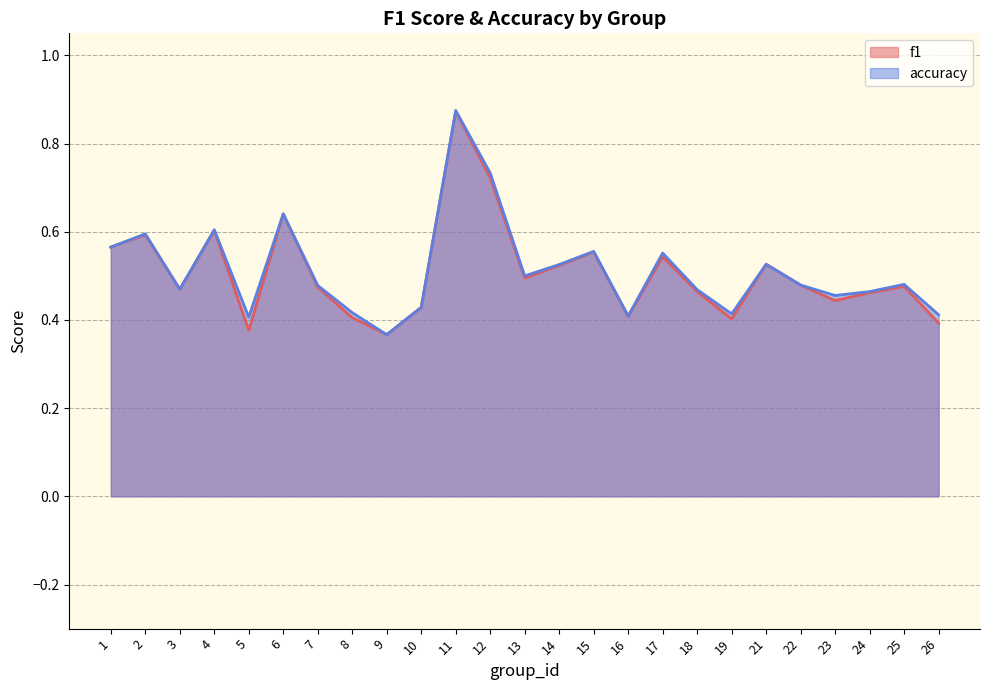

True or false: f1 and accuracy intersect in this chart.

False